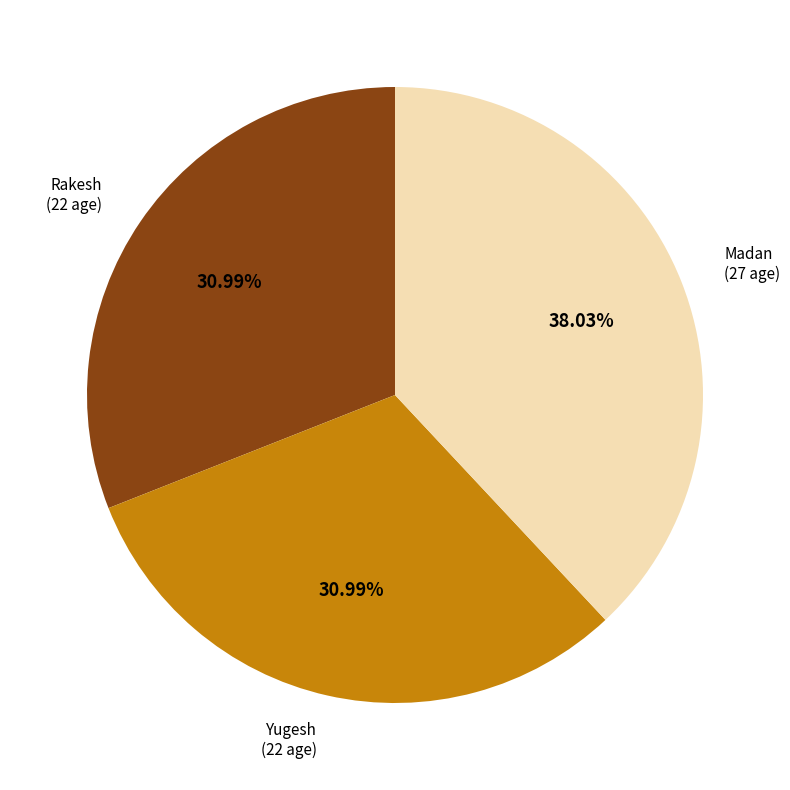

Approximately how many times larger is the value at Madan compared to Rakesh?

1.2